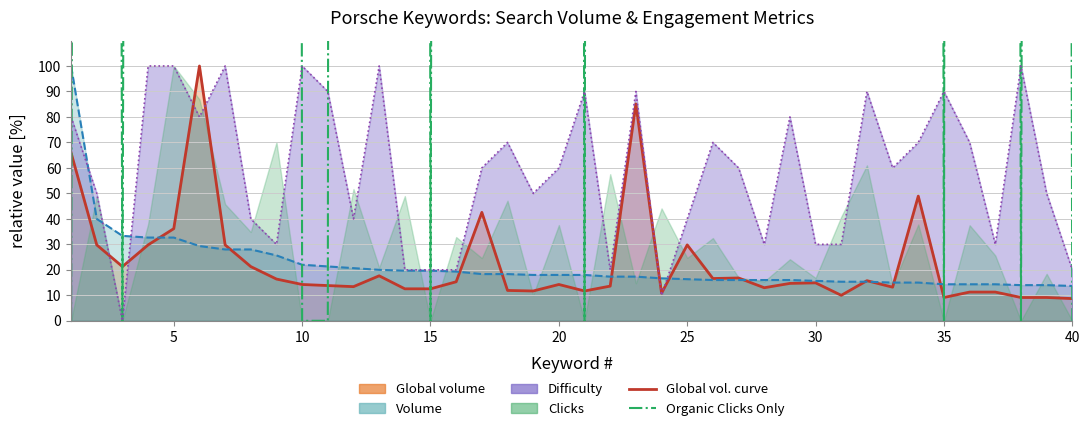

After their last crossing, which series has the higher values: Volume (line) or Global volume (line)?

Volume (line)